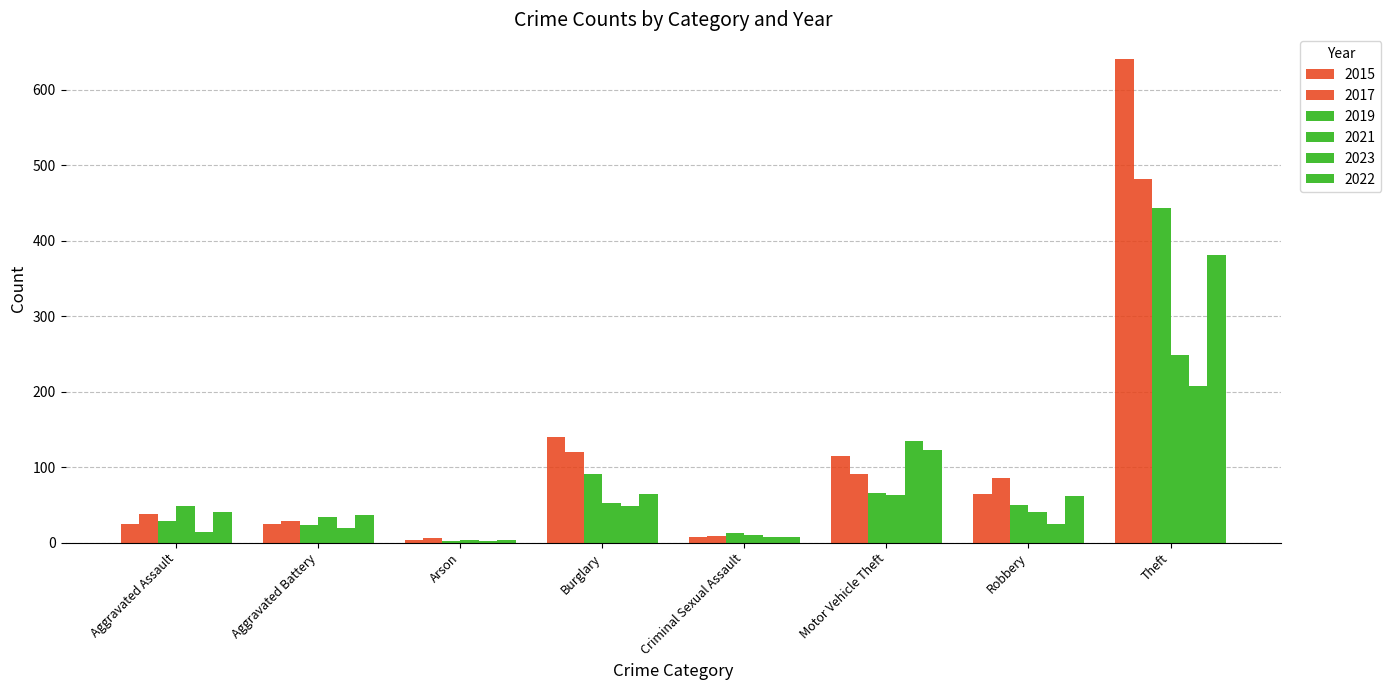

Between Burglary and Theft, which series saw the biggest shift?

2015